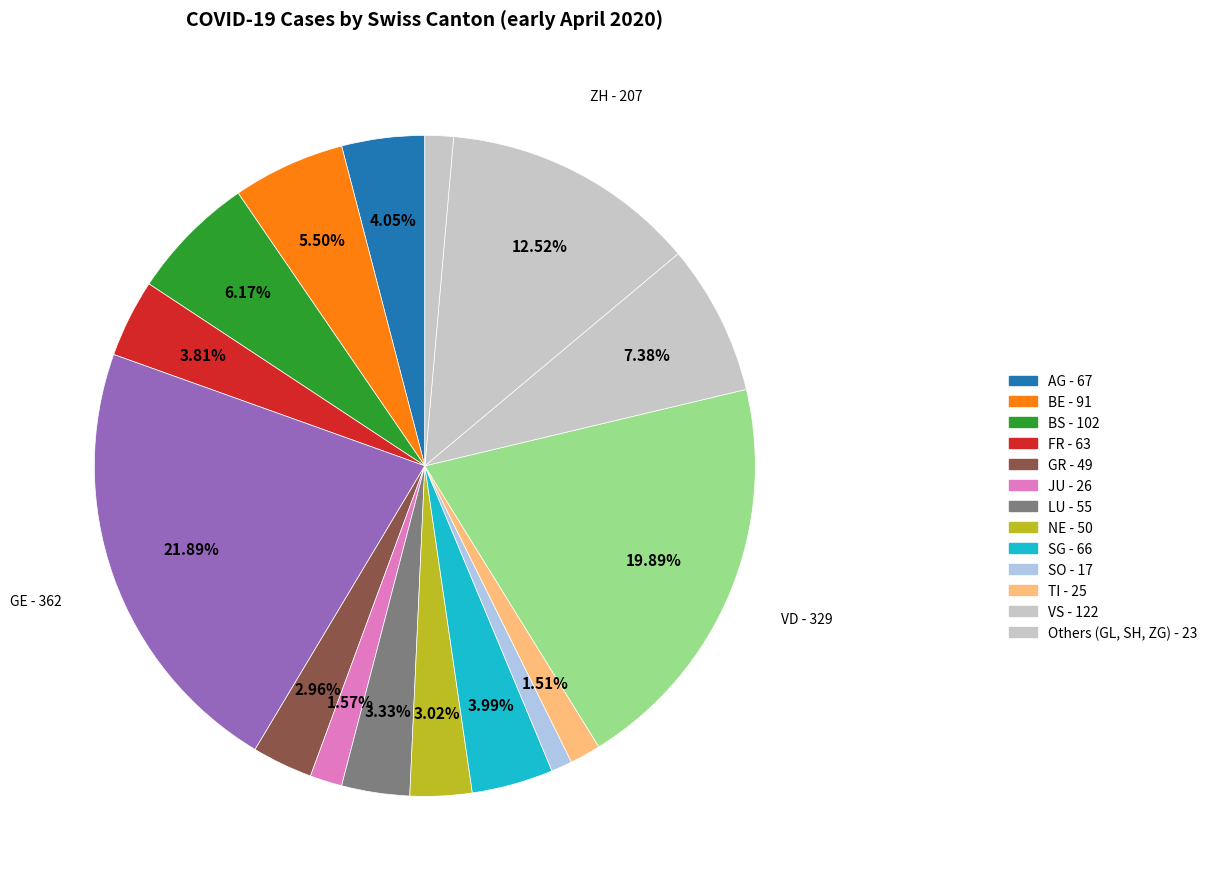

Count the number of slices in the pie.

16